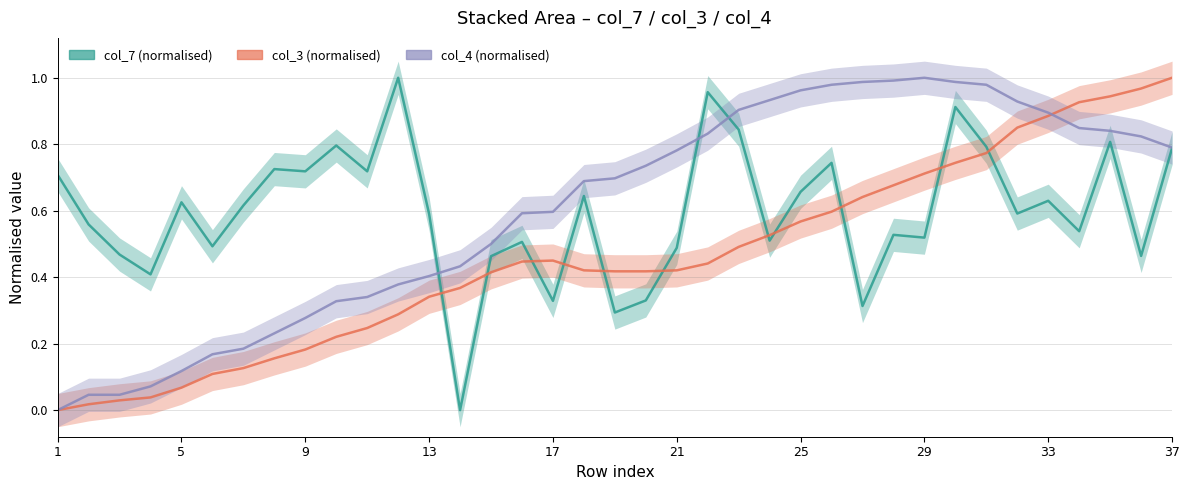

How many lines are shown in the chart?

3